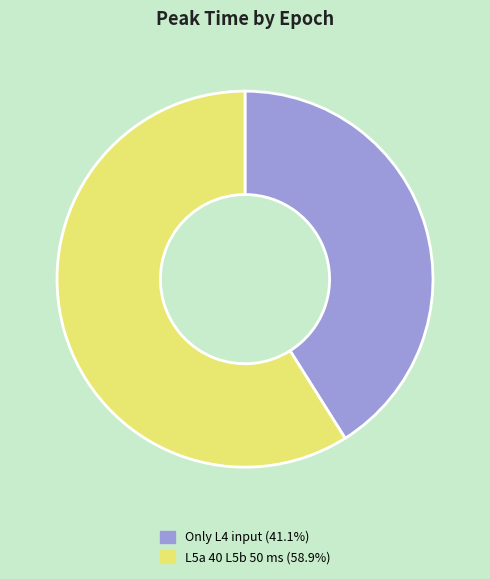

Does any single category account for the majority?

Yes